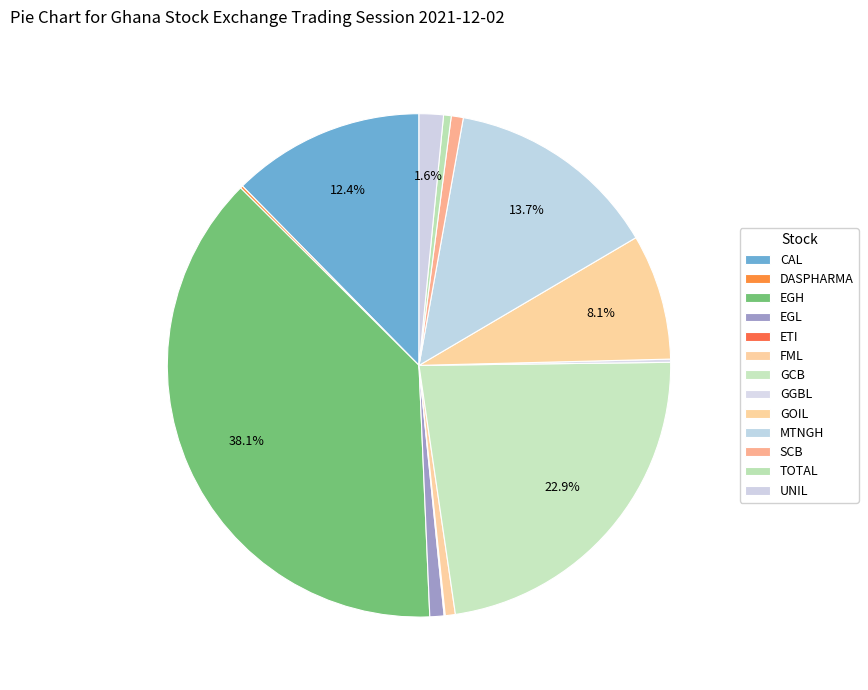

Combined, what portion of the pie is GCB and DASPHARMA?

23.0%